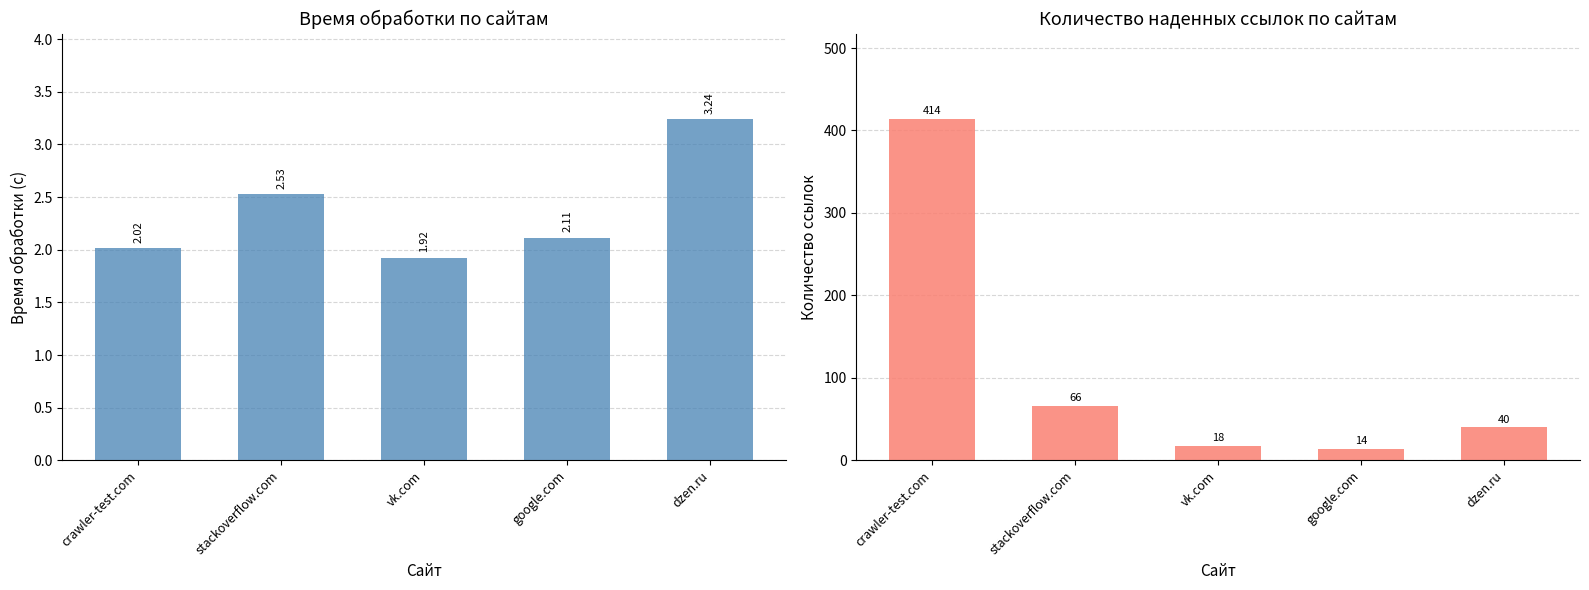

Is it true that Количество наденных ссылок equals 63.6 at dzen.ru?

False